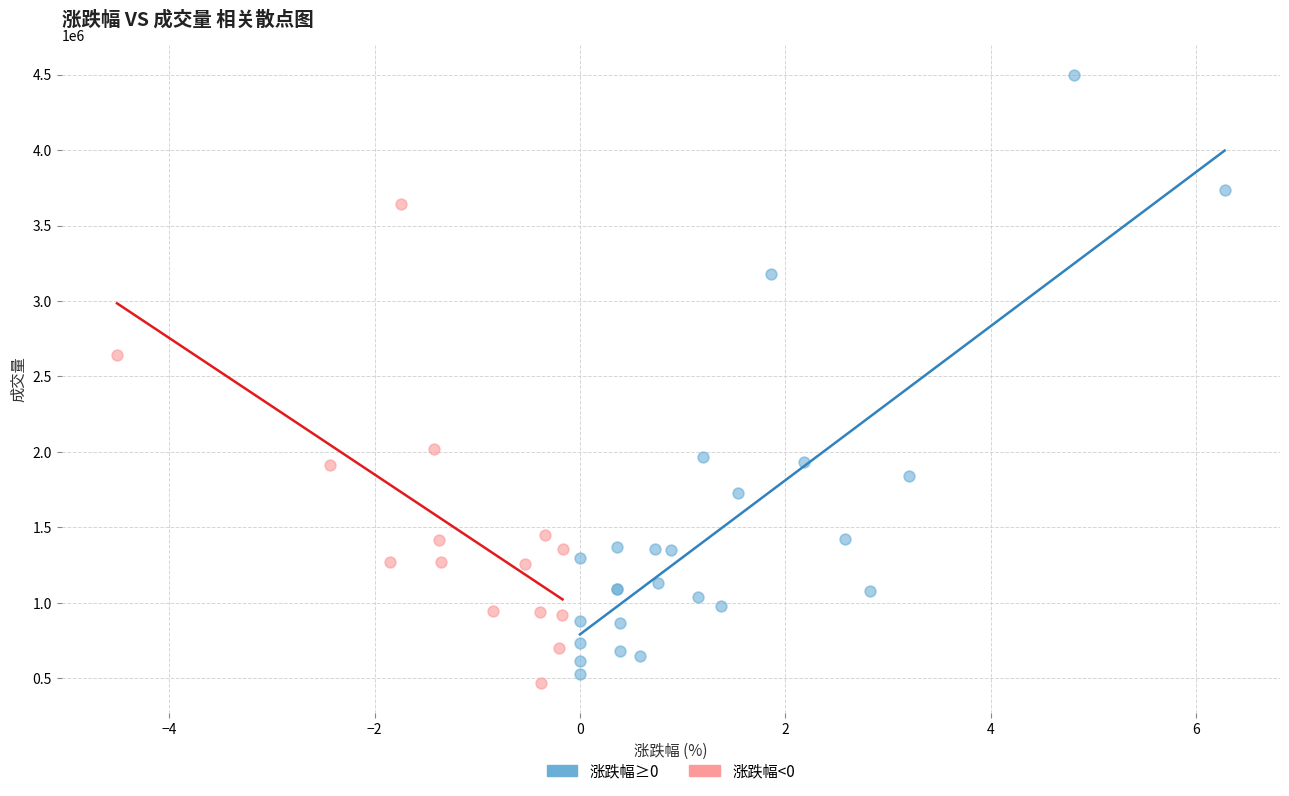

Which series has the widest spread of Y values?

涨跌幅≥0